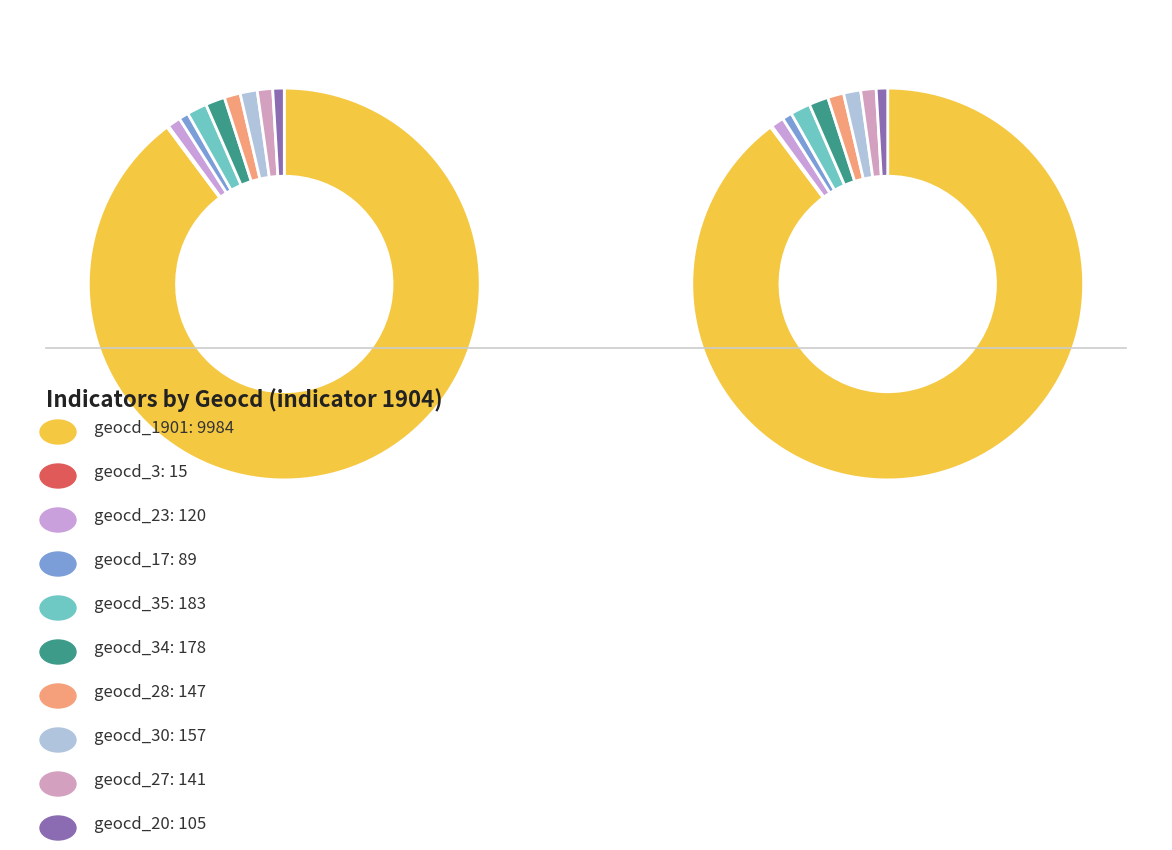

What is the majority slice?

geocd_1901